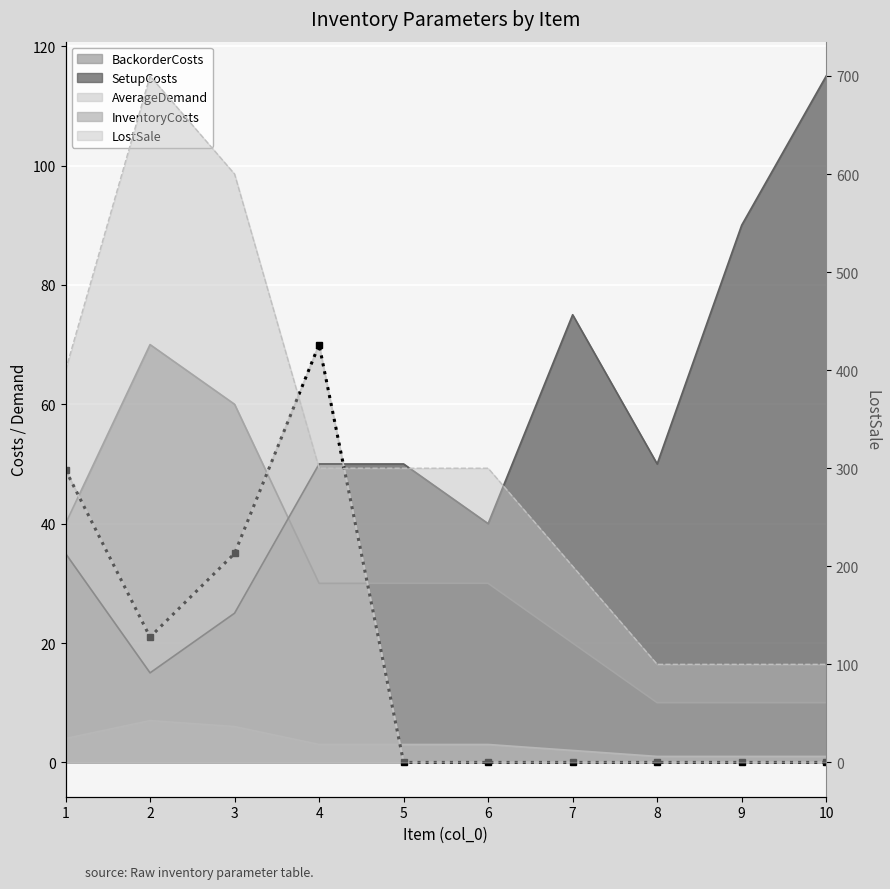

How many distinct data groups are displayed?

5